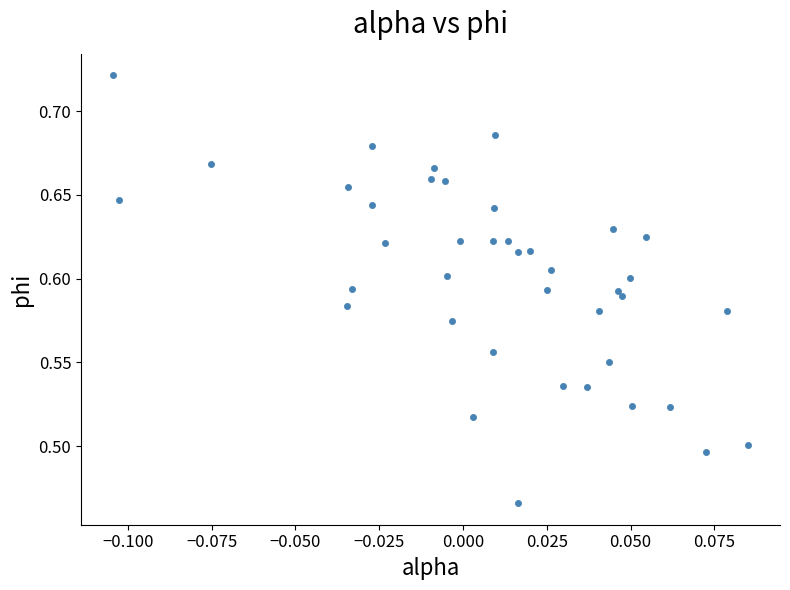

What is the range of Y values (max minus min)?

0.3